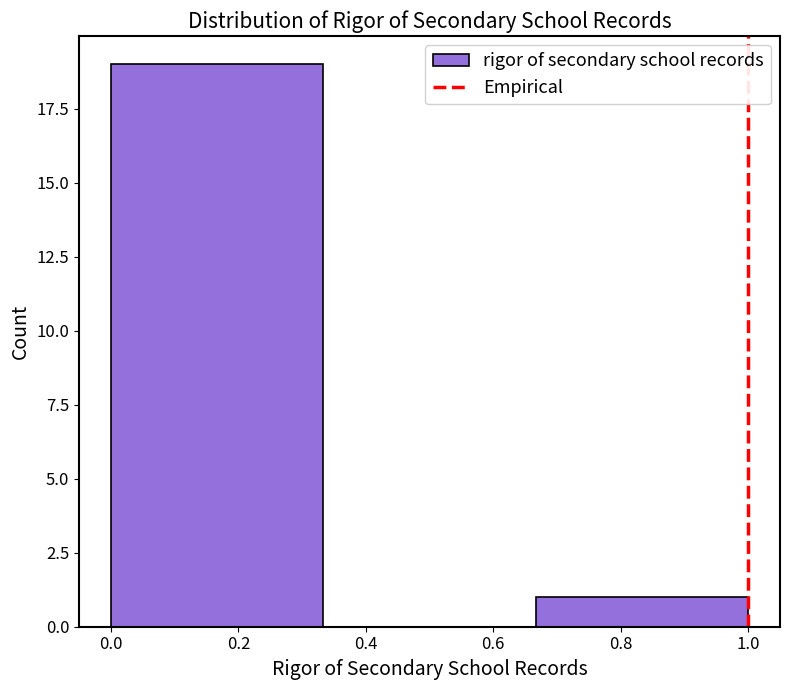

Reading left to right, transcribe this chart: for each bar, give the range it covers on the x-axis and its height. Neither the bar edges nor the heights are printed on the chart, so give them approximately, as read against the axes.

0.00 to 0.34: 19
0.34 to 0.66: 0
0.66 to 1.00: 1